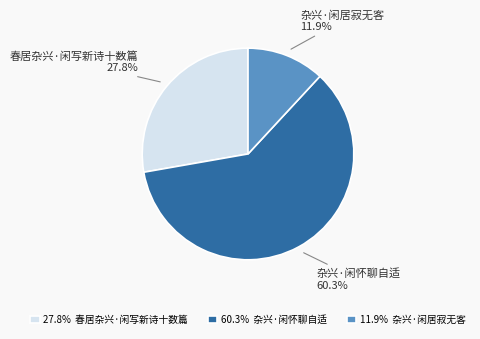

To the nearest percent, what portion does 春居杂兴·闲写新诗十数篇 represent?

28%